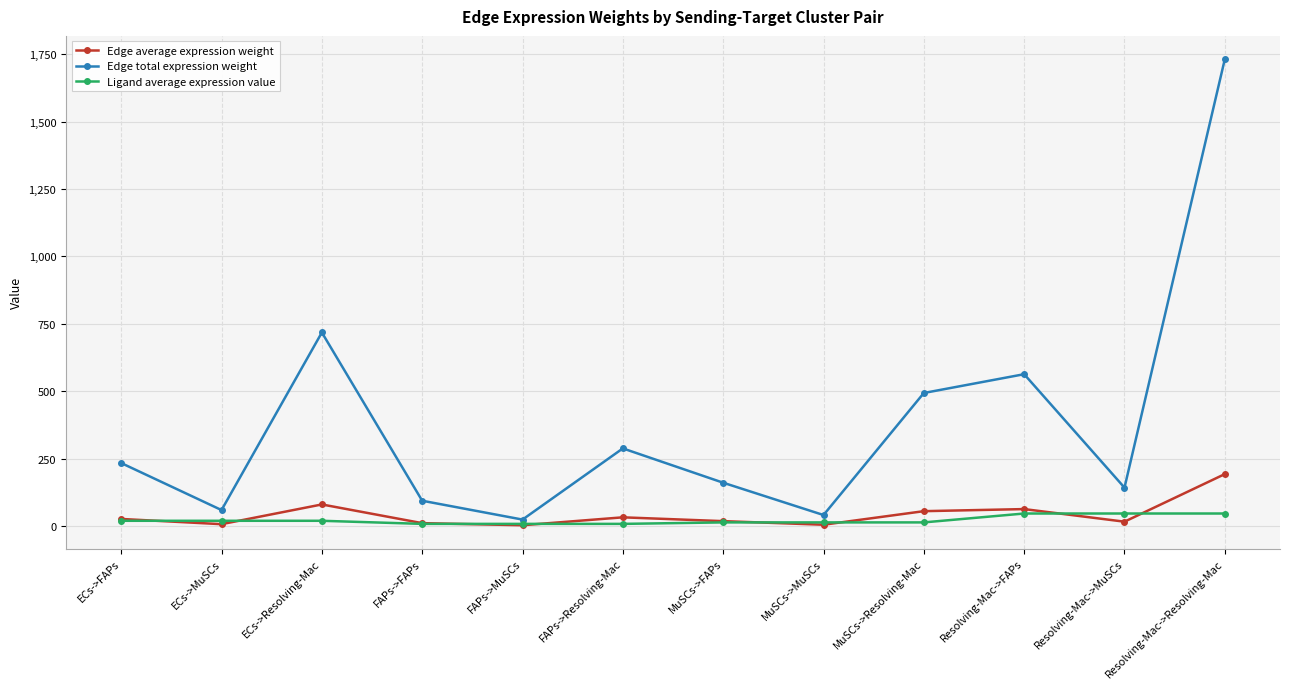

What is the difference between the highest and lowest values at Resolving-Mac->FAPs?

517.0